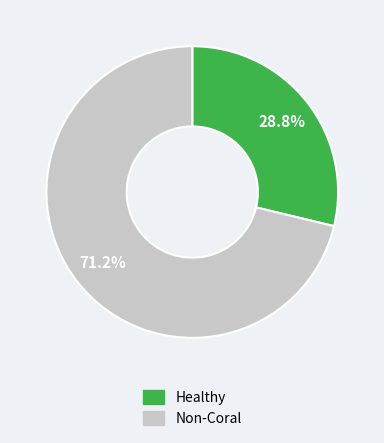

Is there a majority slice in this chart?

Yes